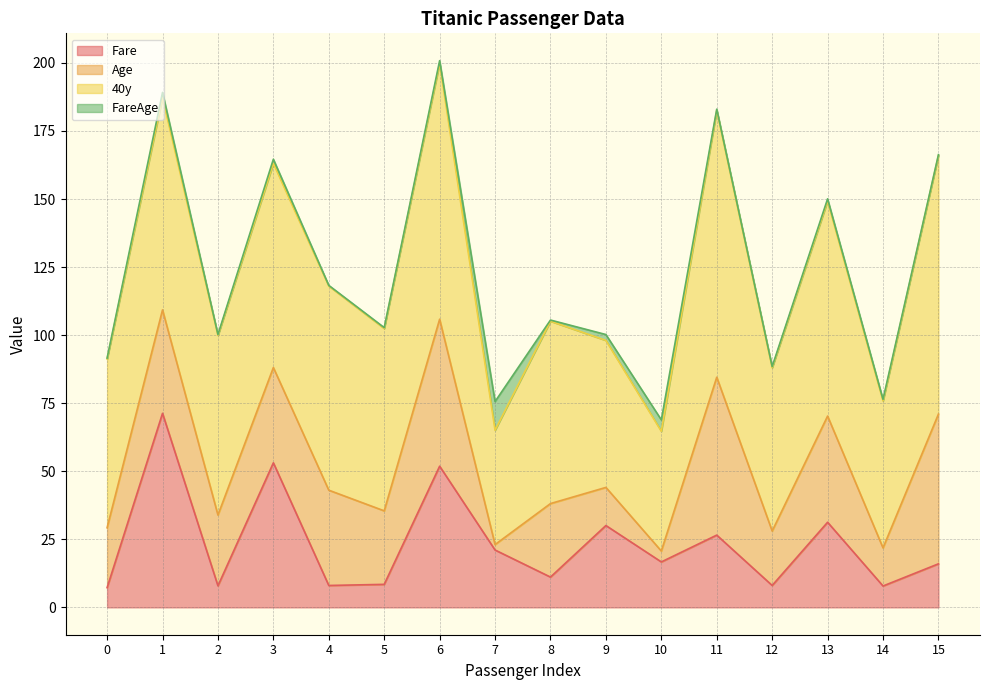

The Fare series shows 51.5 at 9. True or false?

False